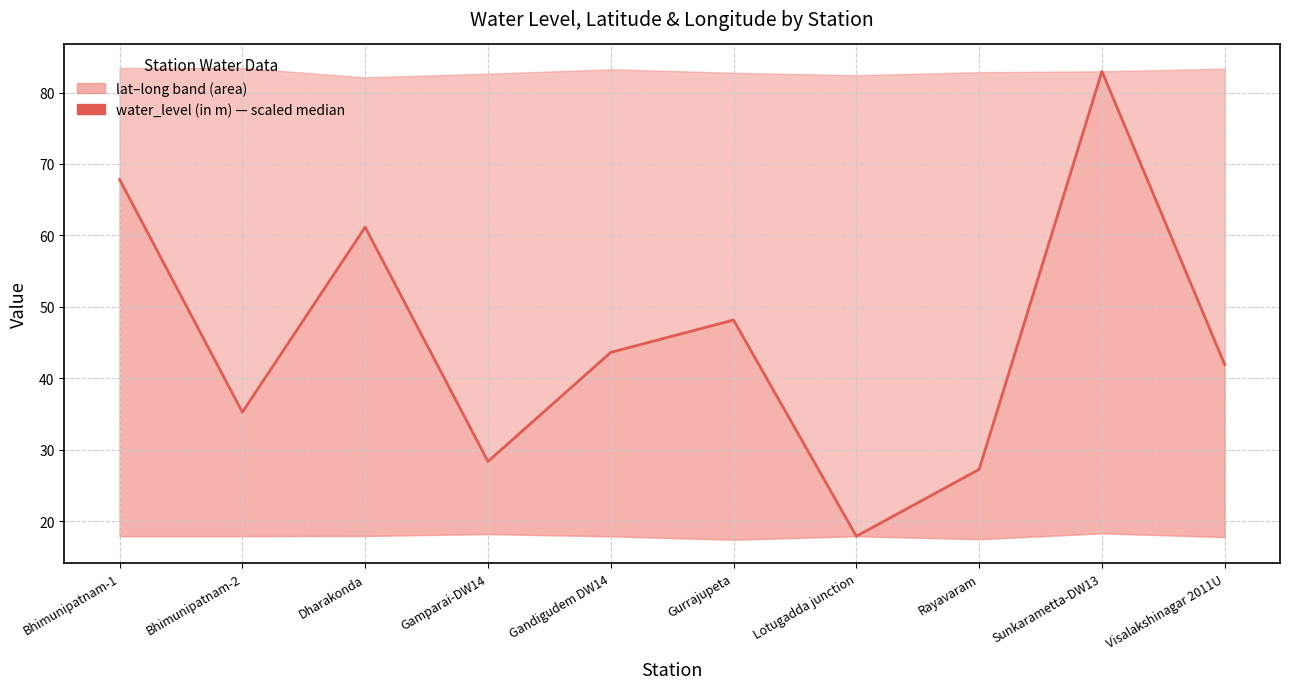

What is the label of the 9th point from the right?

Bhimunipatnam-2